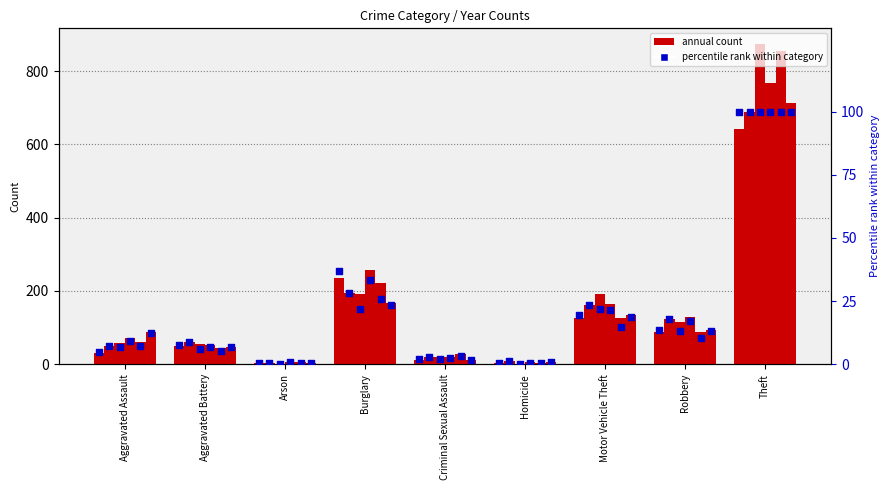

Which has a higher value, Theft or Aggravated Battery?

Theft